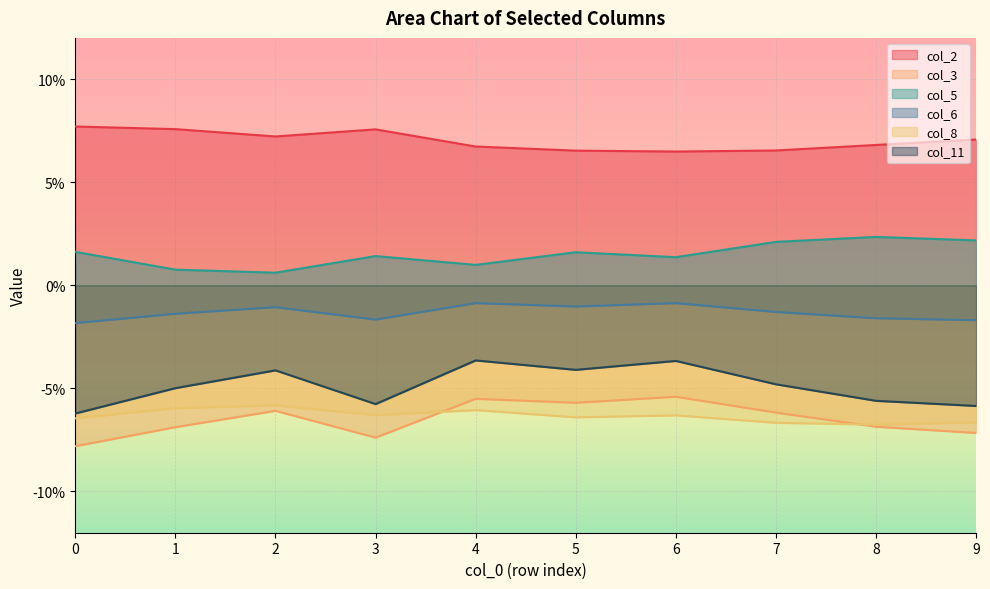

Where is col_5 nearest to the value 0?

2